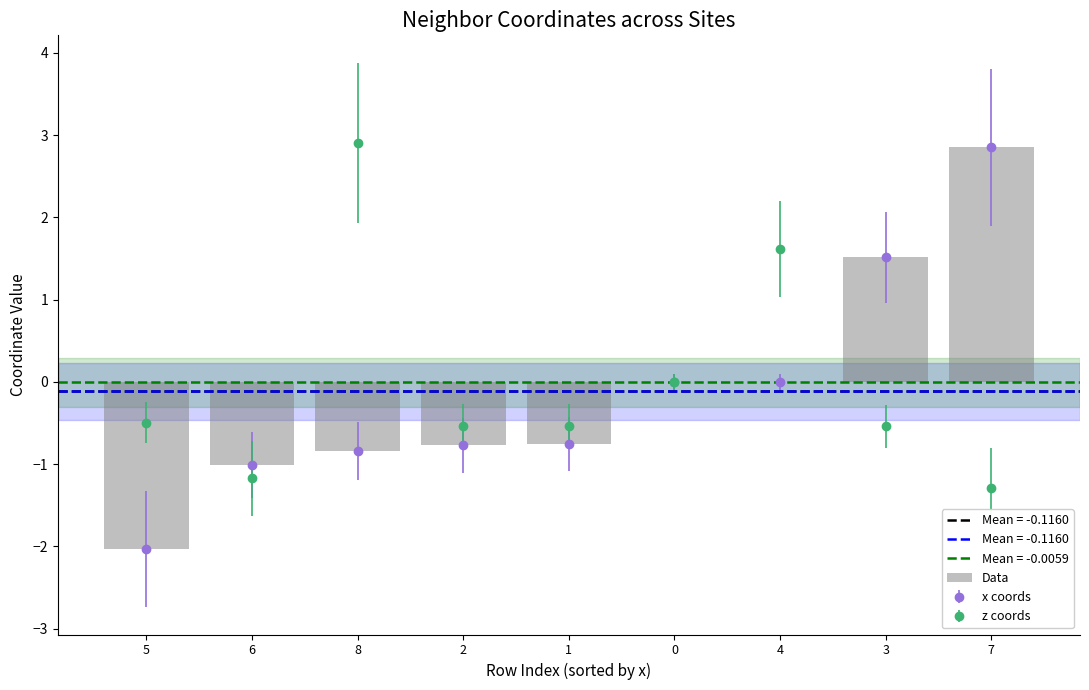

Does the chart contain any negative values?

Yes